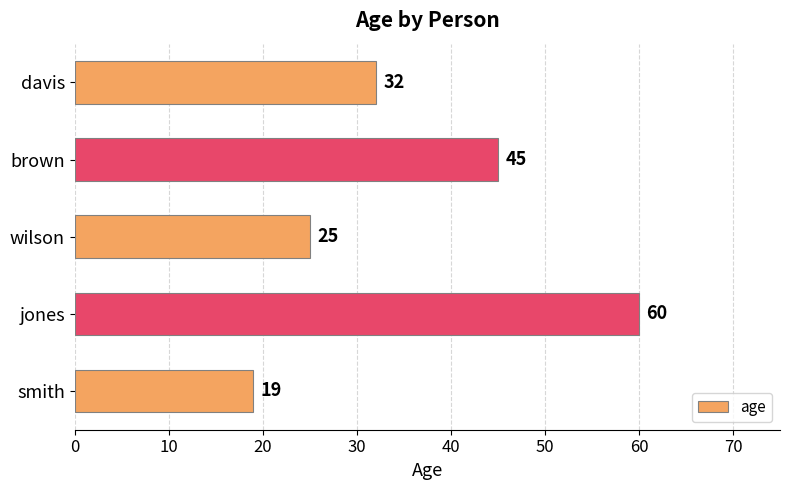

What is the average value?

36